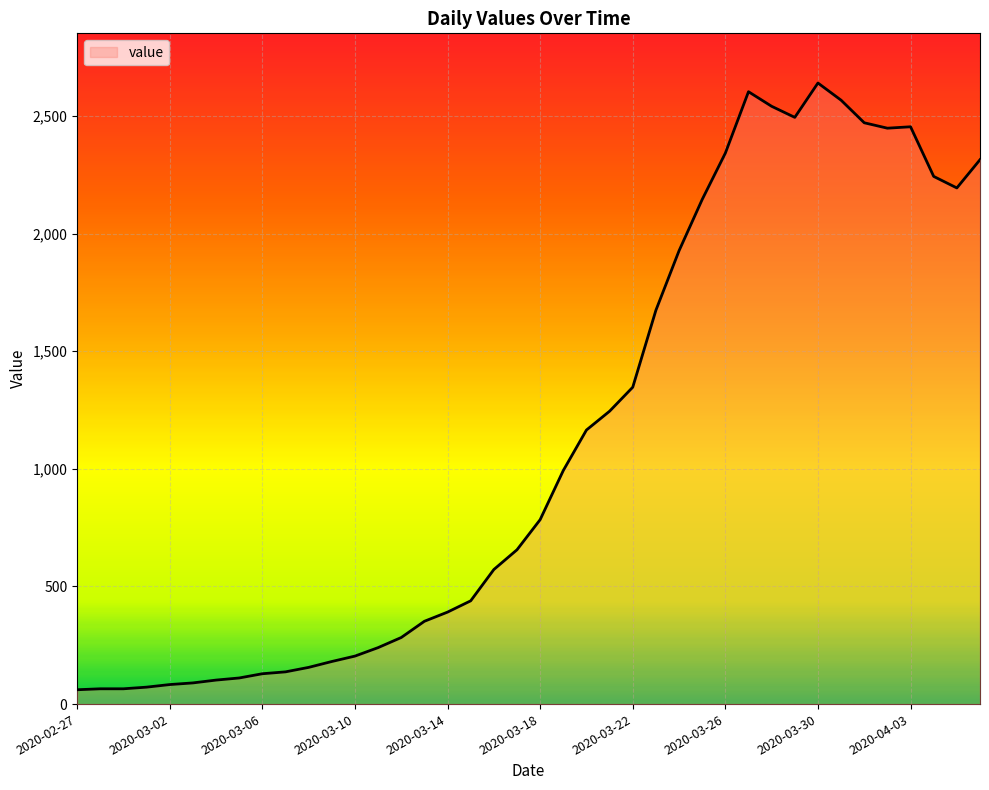

What is the greatest value displayed?

2640